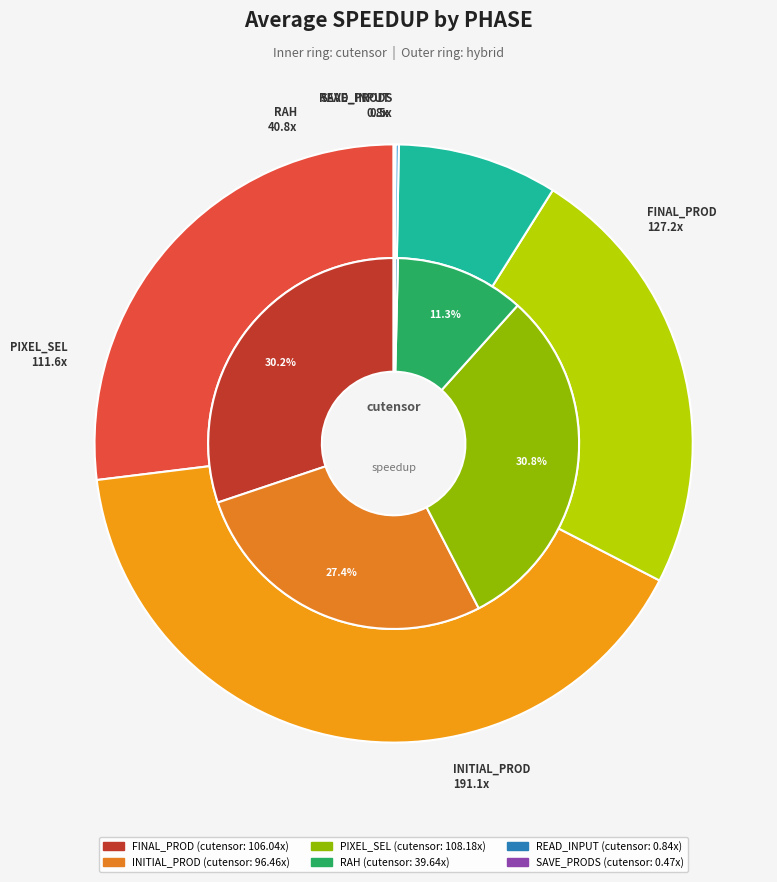

Which category has the biggest portion of the pie?

PIXEL_SEL